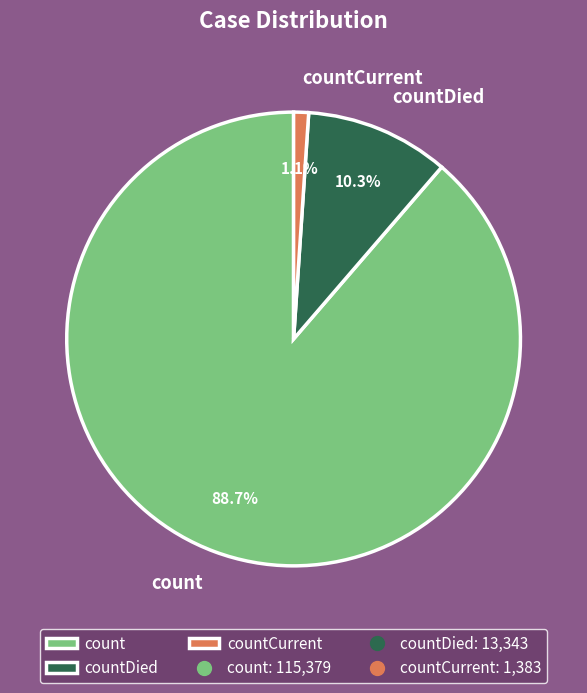

What percentage is the count slice, to the nearest percent?

89%